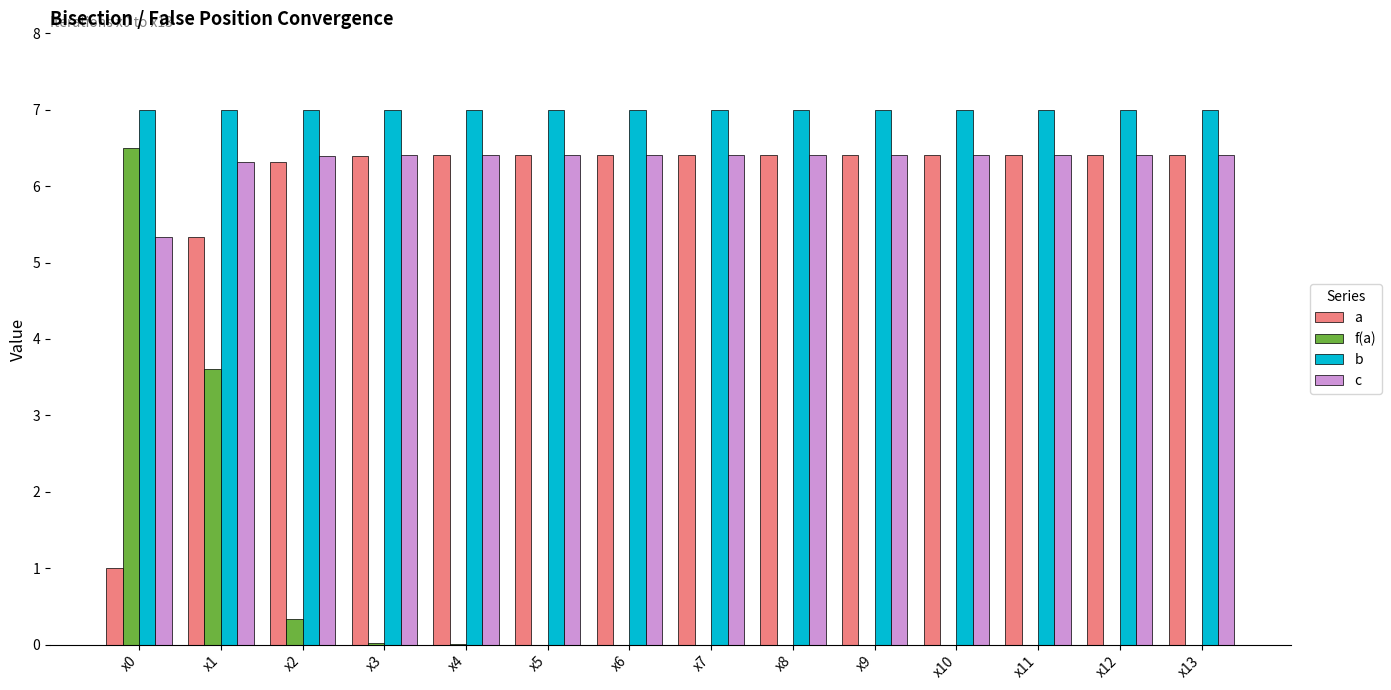

Which series has the largest total across all categories?

b